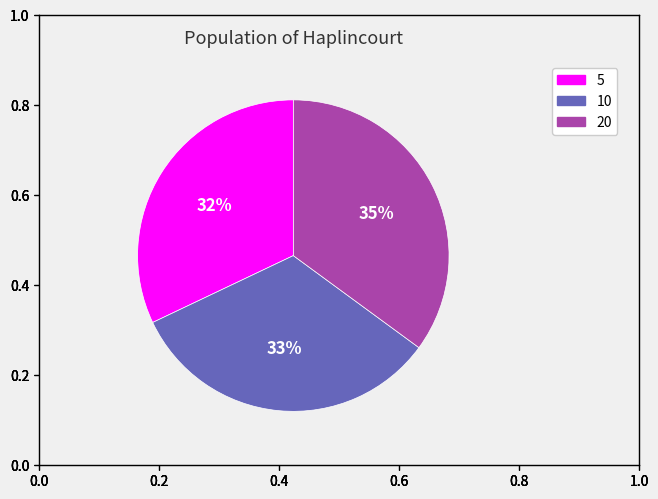

How many slices are in this pie chart?

3